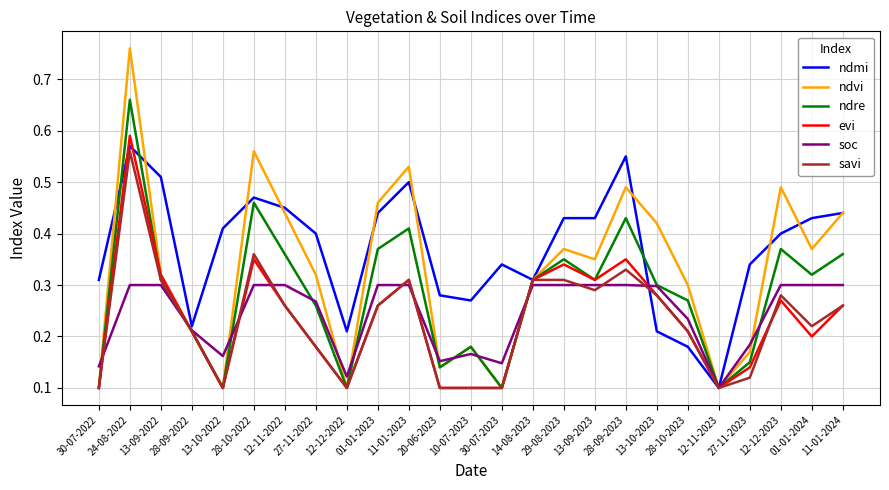

In ndre, how many points are lower than both neighbors (excluding endpoints)?

7